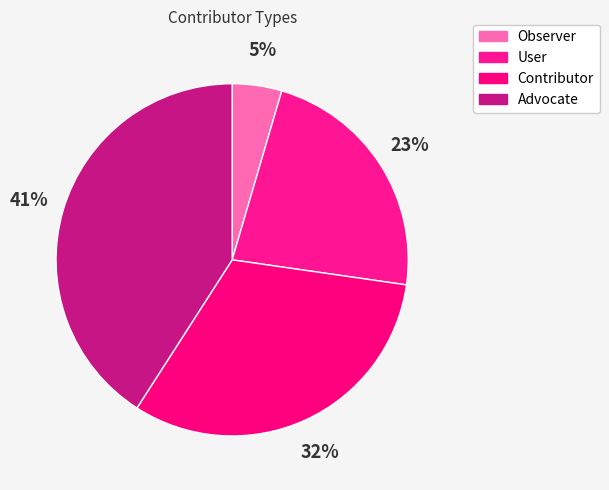

Does Contributor account for over 50% of the chart?

No